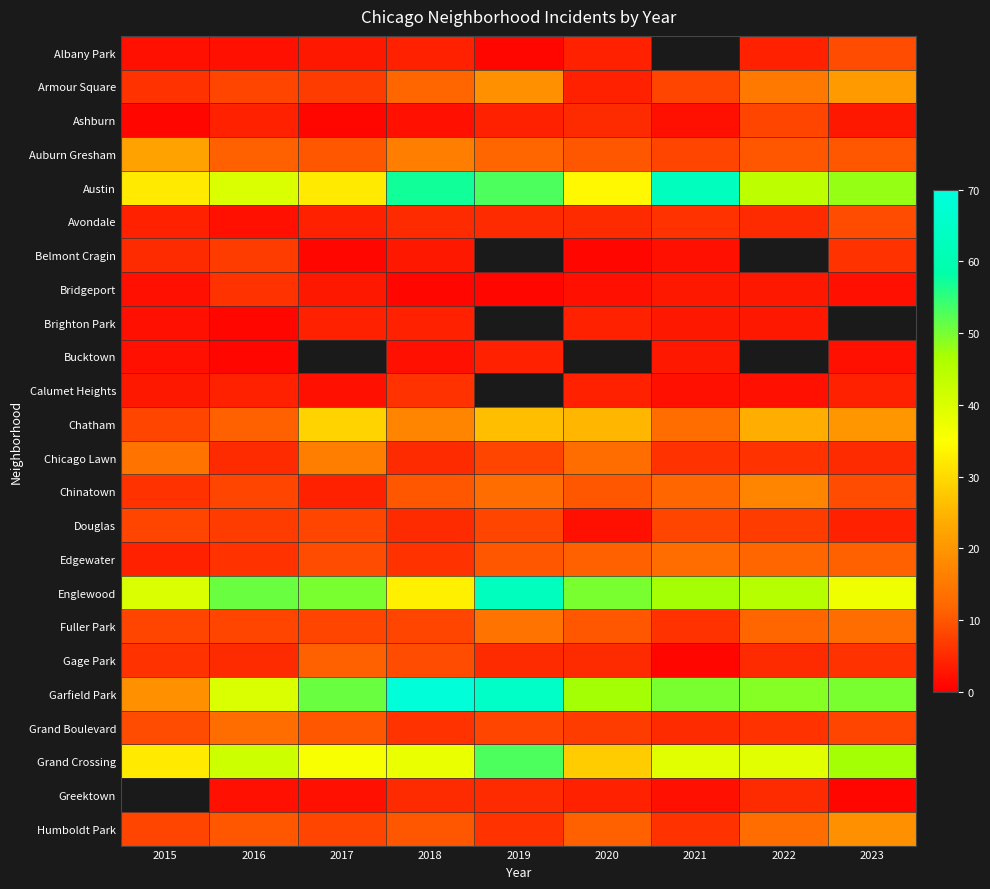

The value of Bridgeport at 2018 is 1.0. True or false?

True